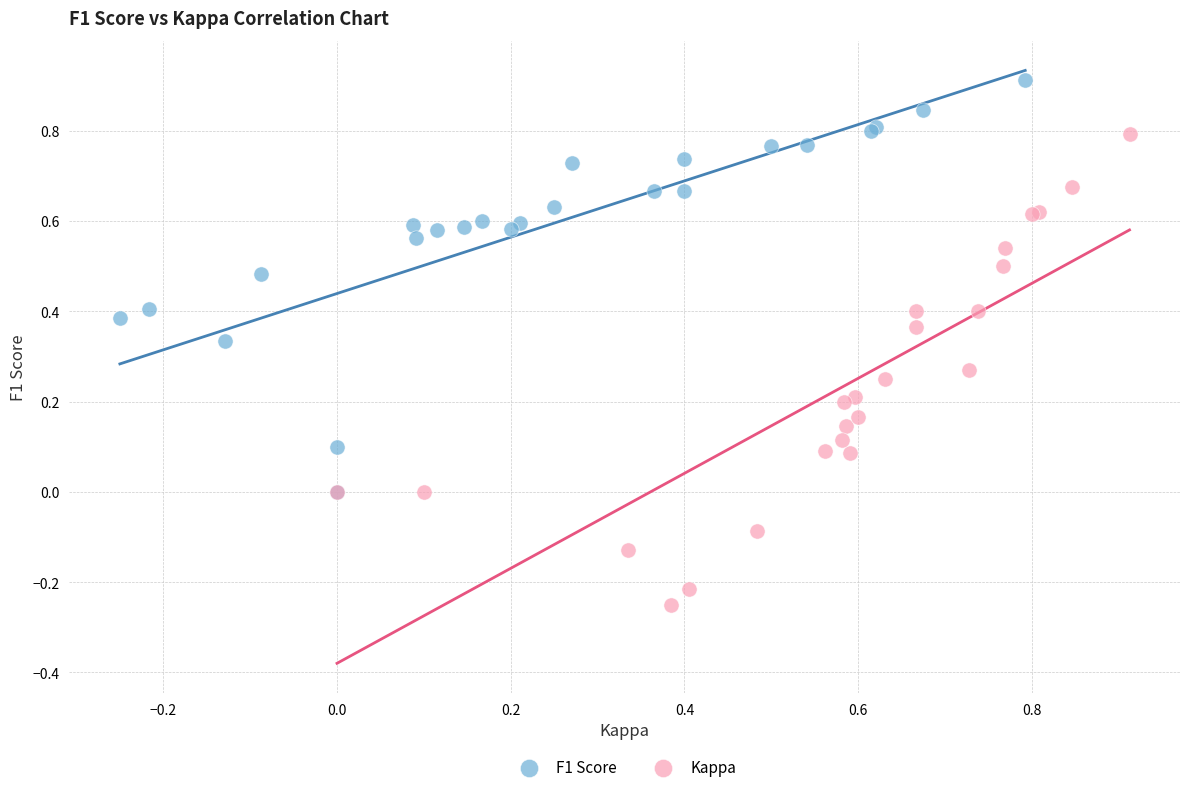

Which series reaches the maximum Y coordinate?

F1 Score